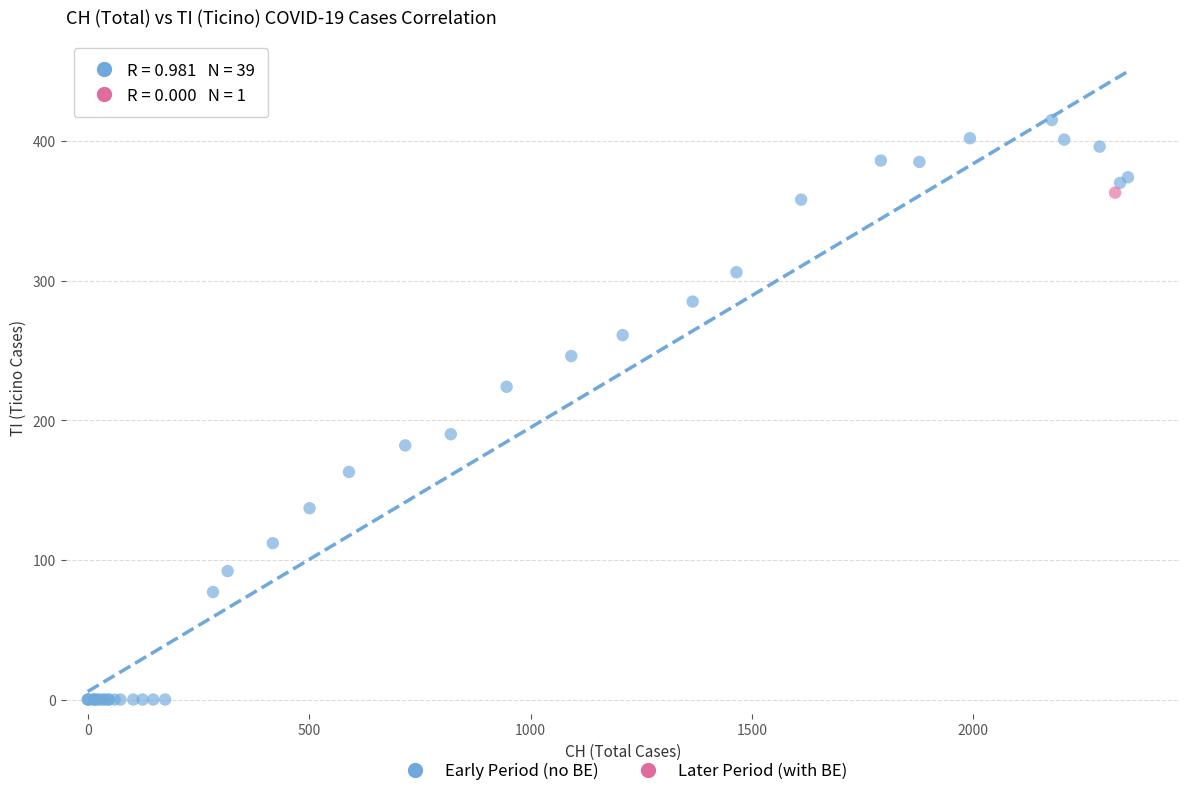

What are all the series names shown in the legend?

Early Period (no BE), Later Period (with BE)